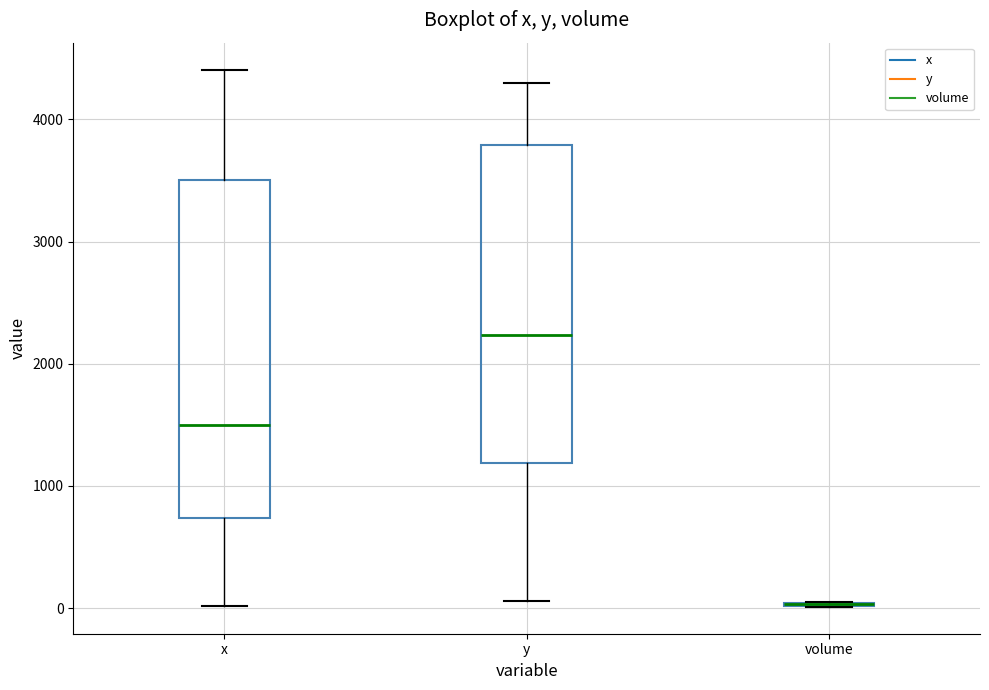

Reading left to right, transcribe this box plot: for each box, give where its median line is, the range the box spans, and where its two whiskers end, as read against the y-axis. The values are not printed on the chart, so give them approximately, as read against the axis.

x: median 1500, box 700 to 3500, whiskers 0 to 4400
y: median 2200, box 1200 to 3800, whiskers 100 to 4300
volume: box collapsed to a line at 0, whiskers 0 to 100